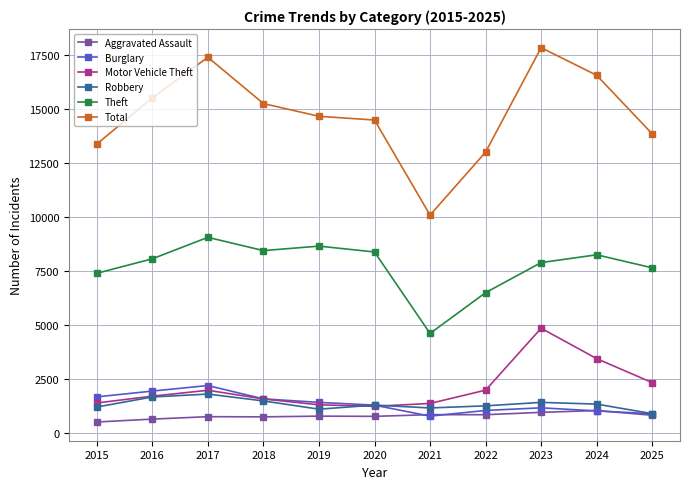

Which series has the widest spread of values?

Total